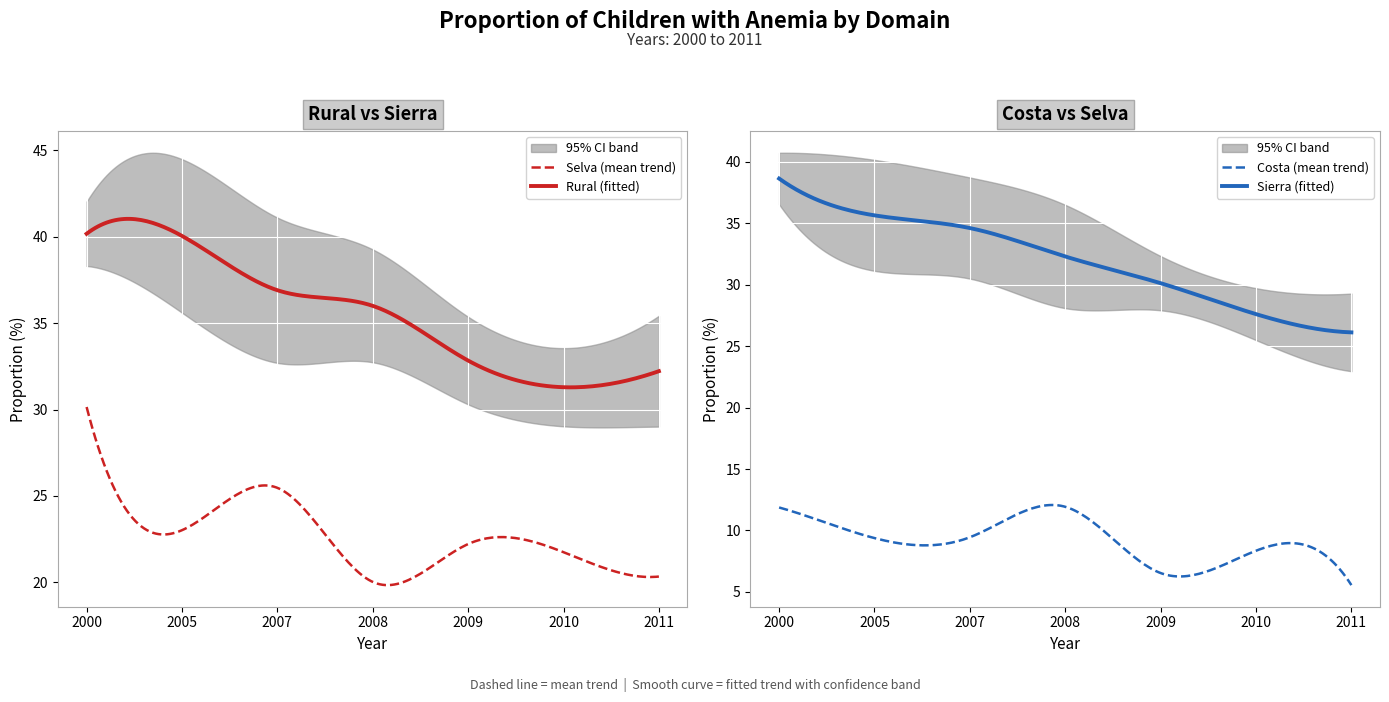

Where does the Sierra series first go above 32?

2000